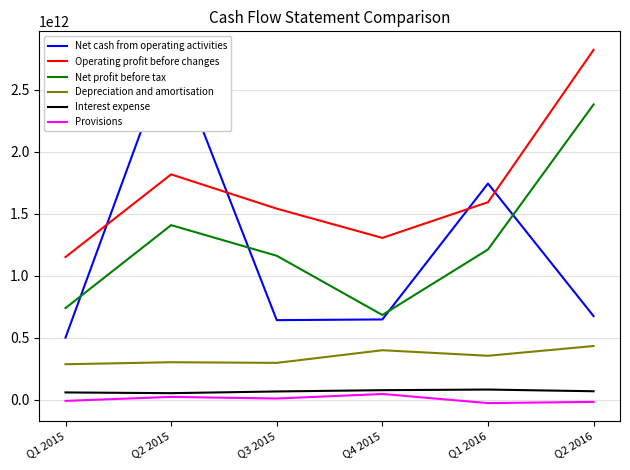

What is the difference between the maximum and minimum values in the Operating profit before changes series?

1672017003834